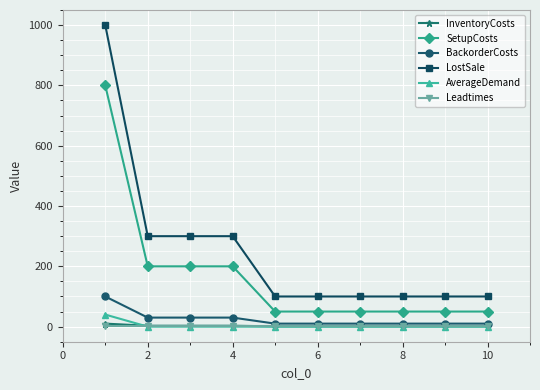

What is the minimum value for SetupCosts?

50